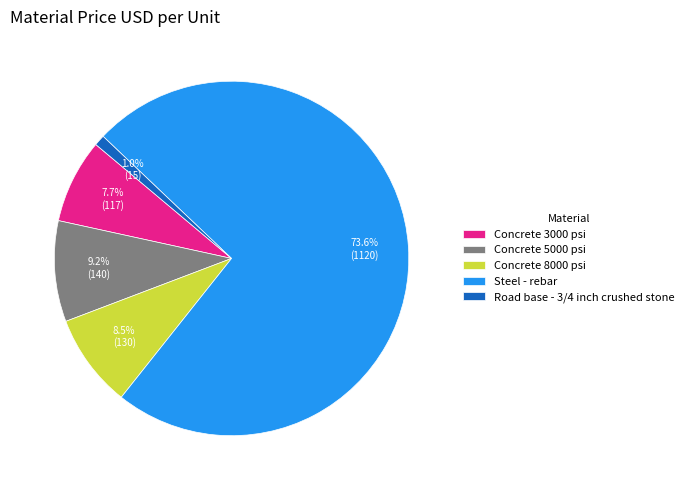

Rank the categories by value from highest to lowest.

Steel - rebar, Concrete 5000 psi, Concrete 8000 psi, Concrete 3000 psi, Road base - 3/4 inch crushed stone